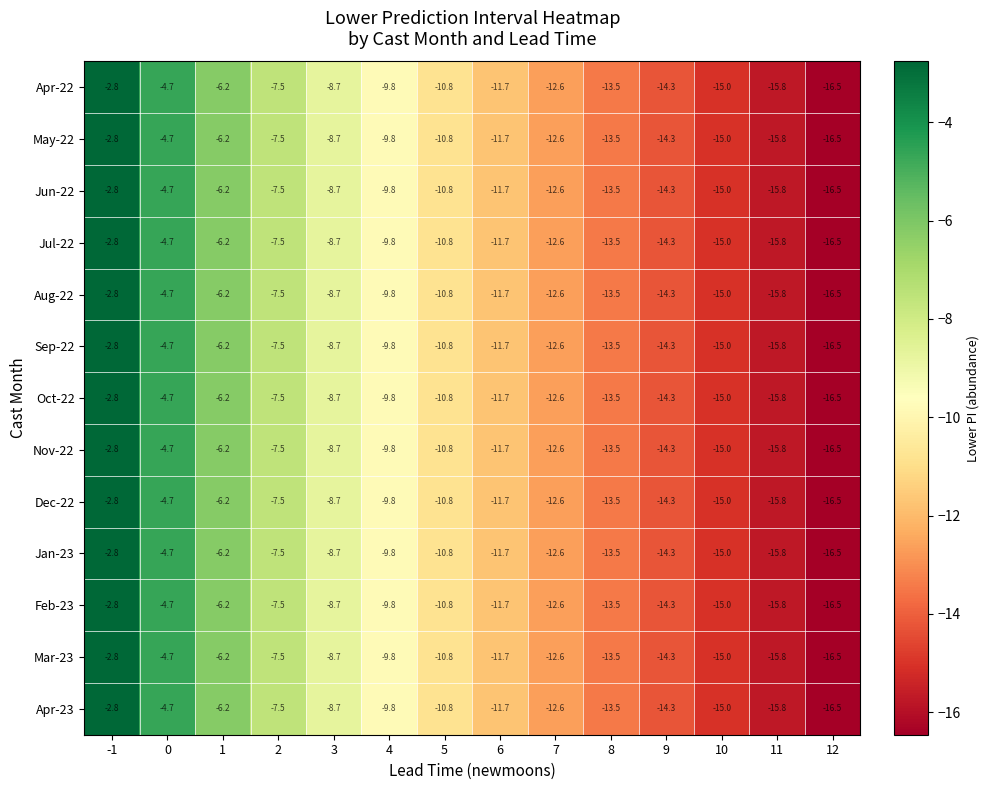

What is the difference between the maximum and minimum values in the Feb-23 series?

13.7